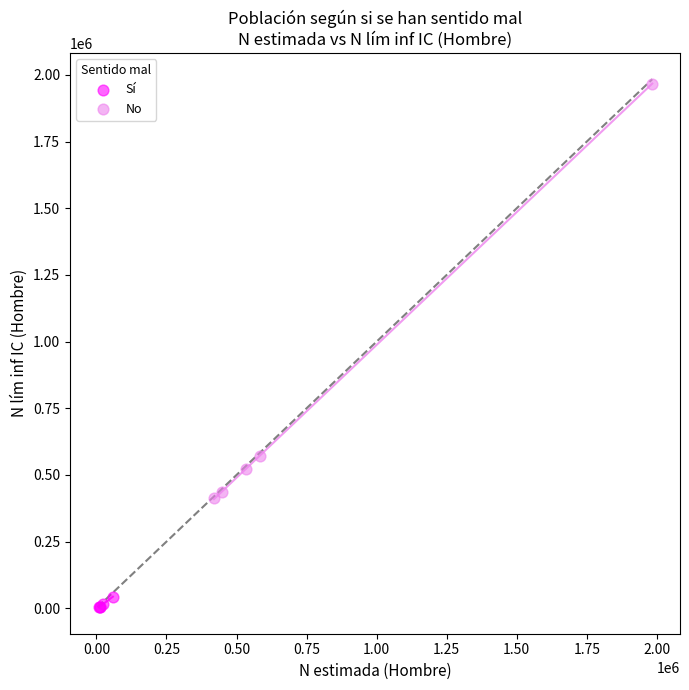

What are all the series names shown in the legend?

Sí, No